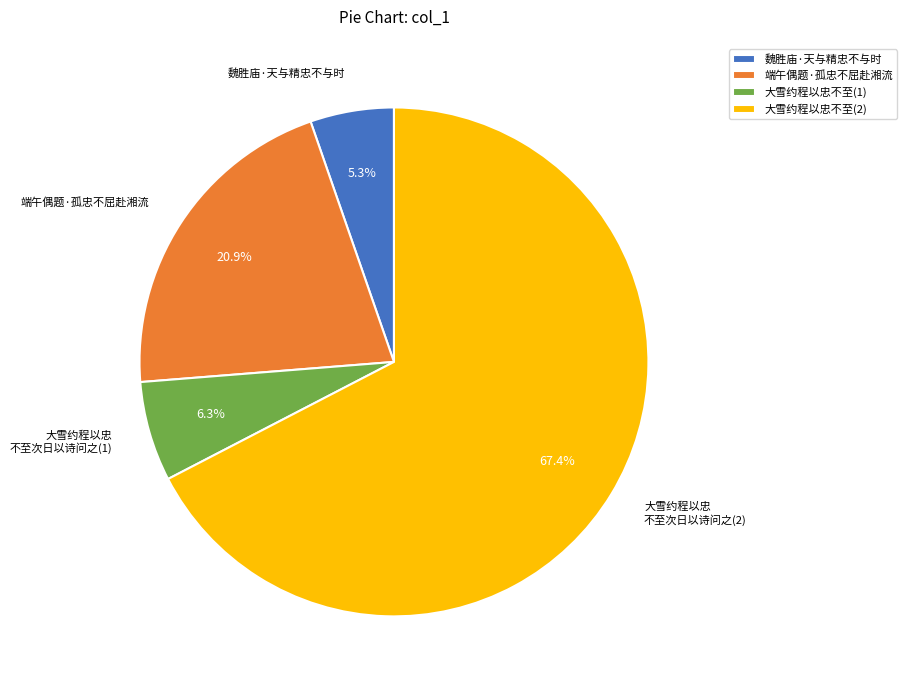

Is there a majority slice in this chart?

Yes